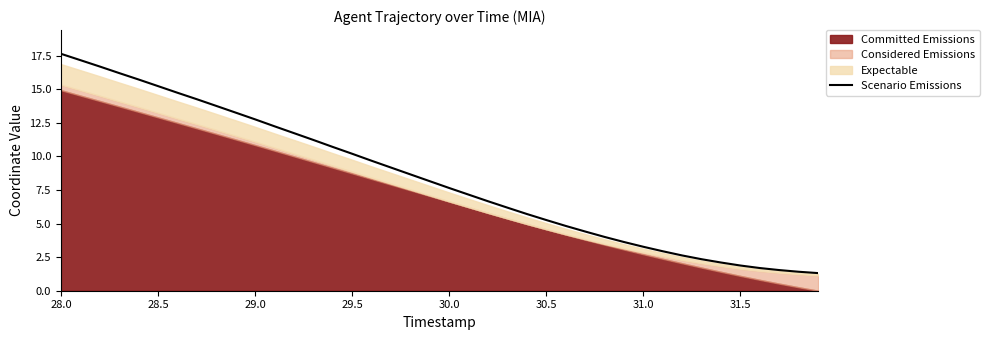

What is the minimum value for Scenario Emissions?

1.3